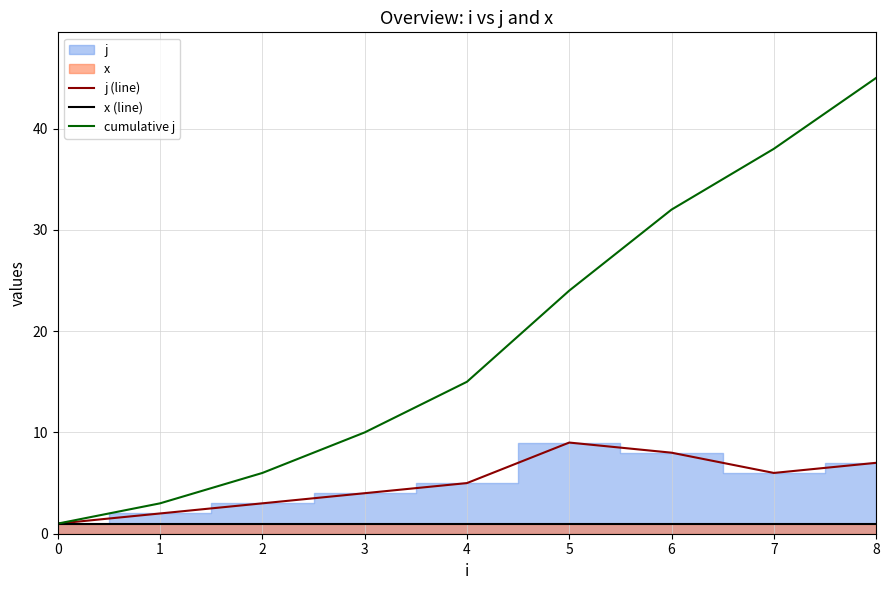

How many lines are shown in the chart?

3